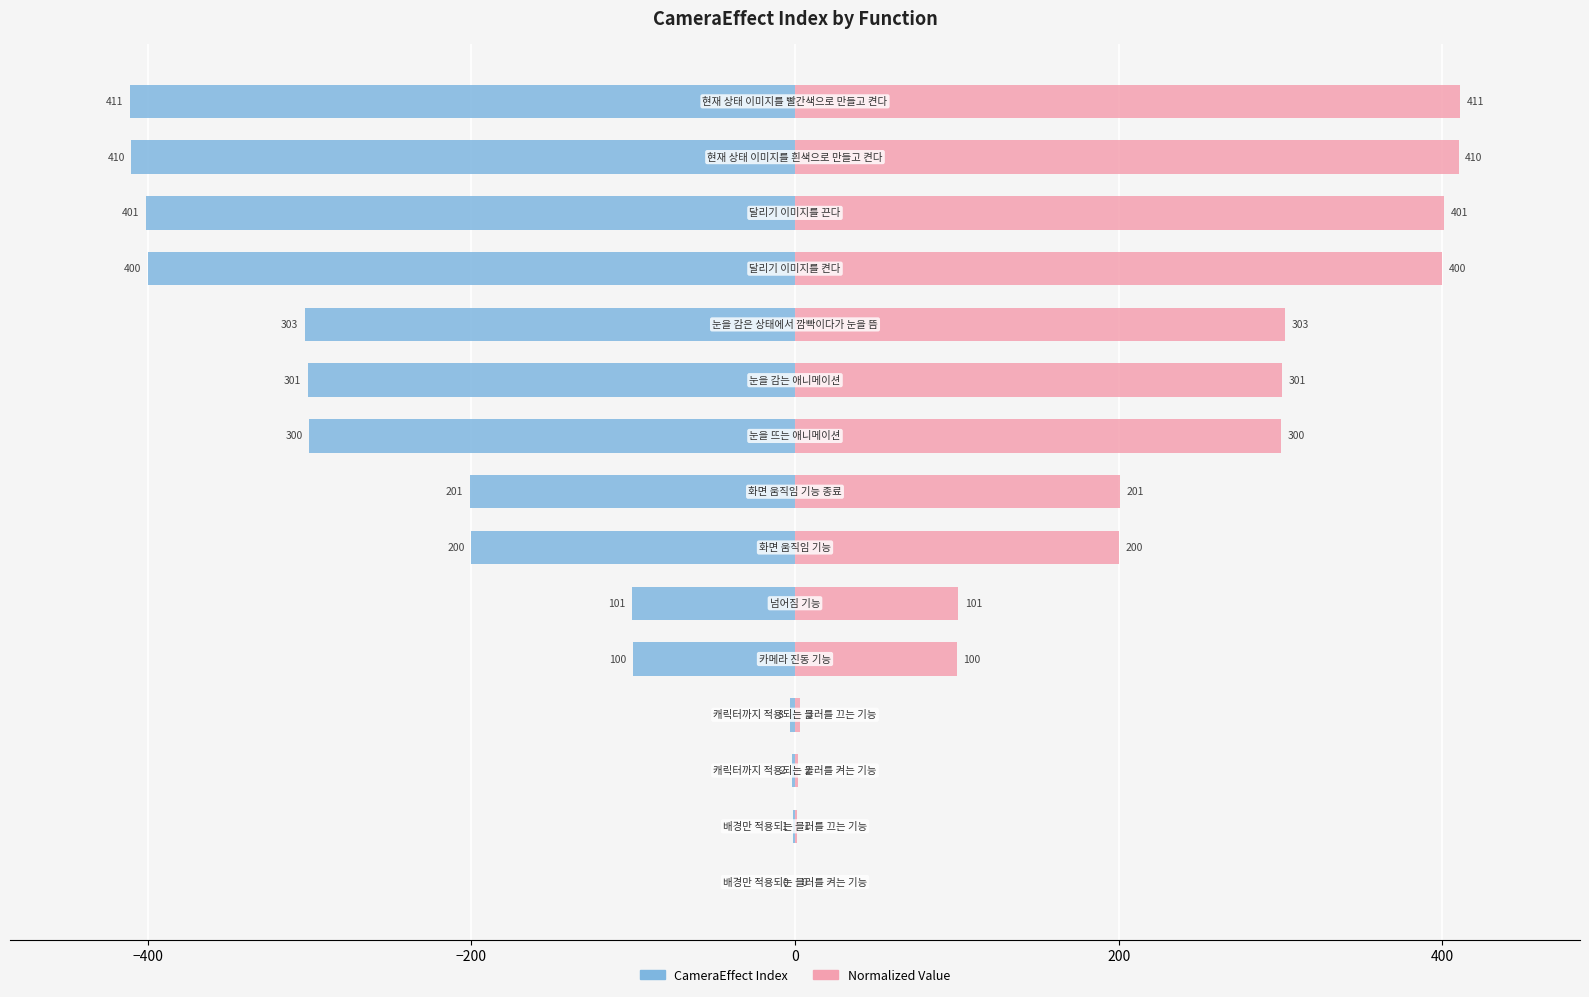

Reading right to left, extract all data points from this chart.

CameraEffect Index: -411	-410	-401	-400	-303	-301	-300	-201	-200	-101	-100	-3	-2	-1	0
Normalized Value: 411	410	401	400	303	301	300	201	200	101	100	3	2	1	0